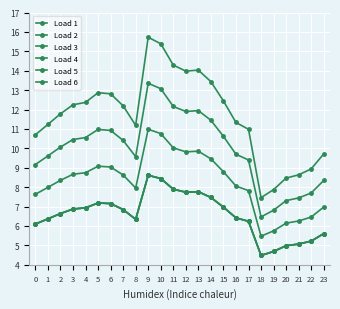

Does the chart have visible grid lines?

Yes